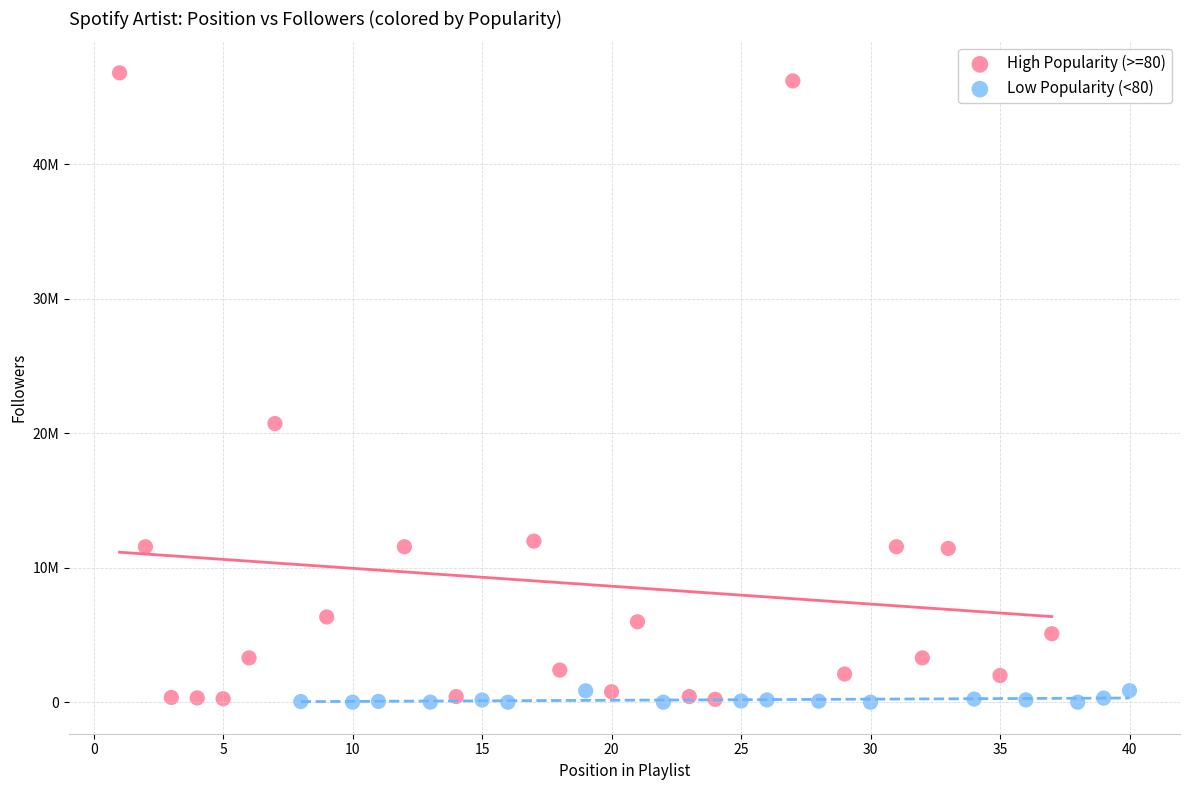

Which series has the widest spread of Y values?

High Popularity (>=80)